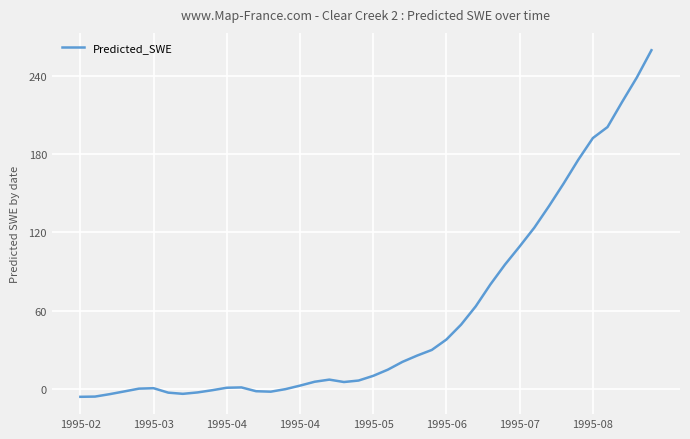

What is the difference between the maximum and minimum values?

265.2